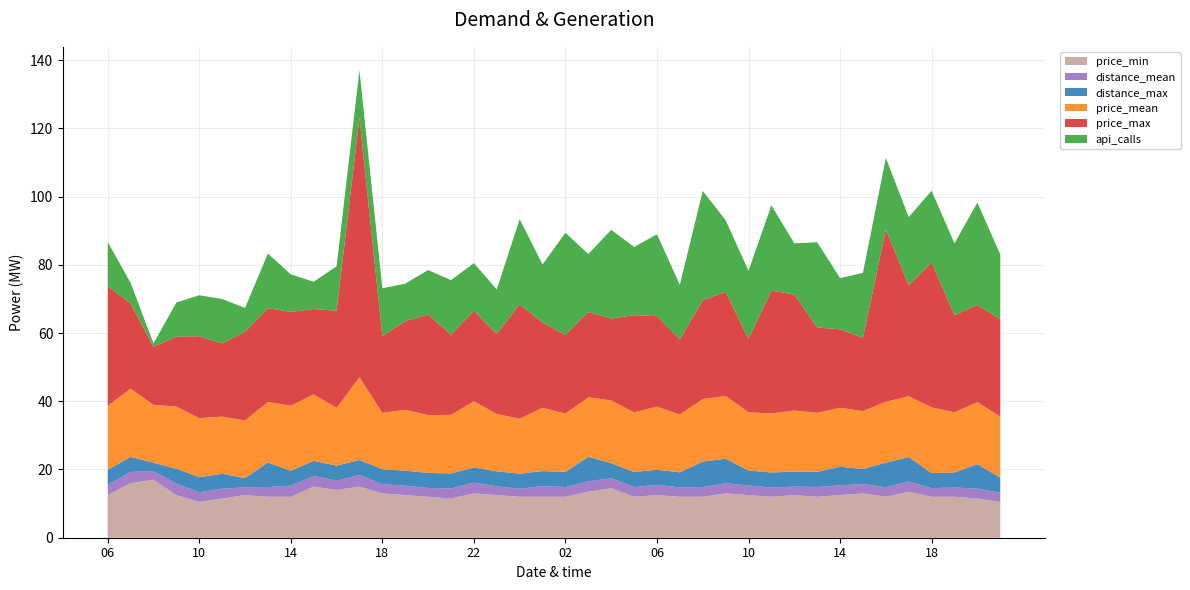

Reading left to right, extract all data points from this chart.

price_min: 06=12.5	07=16.0	08=17.0	09=12.5	10=10.5	11=11.5	12=12.5	13=12.0	14=12.0	15=15.0	16=14.0	17=15.0	18=13.0	19=12.5	20=12.0	21=11.5	22=13.0	23=12.5	00=12.0	01=12.0	02=12.0	03=13.5	04=14.5	05=12.0	06=12.5	07=12.0	08=12.0	09=13.0	10=12.5	11=12.0	12=12.5	13=12.0	14=12.5	15=13.0	16=12.0	17=13.5	18=12.0	19=12.0	20=11.5	21=10.5
distance_mean: 06=3.0	07=3.3	08=2.5	09=3.3	10=2.8	11=2.9	12=2.3	13=2.9	14=3.2	15=3.1	16=2.7	17=3.4	18=2.7	19=2.8	20=2.6	21=2.9	22=3.2	23=2.6	00=2.4	01=3.1	02=2.9	03=3.0	04=2.9	05=2.9	06=3.0	07=2.7	08=2.8	09=3.0	10=2.8	11=2.7	12=2.5	13=2.9	14=2.9	15=2.7	16=2.8	17=3.0	18=2.5	19=2.7	20=2.9	21=2.7
distance_max: 06=4.4	07=4.4	08=2.5	09=4.4	10=4.4	11=4.4	12=2.7	13=7.2	14=4.4	15=4.4	16=4.4	17=4.4	18=4.4	19=4.4	20=4.4	21=4.4	22=4.4	23=4.4	00=4.4	01=4.4	02=4.4	03=7.2	04=4.4	05=4.4	06=4.4	07=4.4	08=7.5	09=7.2	10=4.4	11=4.4	12=4.4	13=4.4	14=5.5	15=4.4	16=7.2	17=7.2	18=4.4	19=4.4	20=7.2	21=4.4
price_mean: 06=18.8	07=20.0	08=17.0	09=18.2	10=17.3	11=16.7	12=16.9	13=17.8	14=19.0	15=19.5	16=16.9	17=24.2	18=16.5	19=17.8	20=17.0	21=17.2	22=19.4	23=16.8	00=16.1	01=18.6	02=17.1	03=17.4	04=18.4	05=17.5	06=18.5	07=16.9	08=18.3	09=18.4	10=17.0	11=17.3	12=17.9	13=17.3	14=17.3	15=17.0	16=17.9	17=17.8	18=19.3	19=17.6	20=18.2	21=17.9
price_max: 06=35.0	07=25.0	08=17.0	09=20.5	10=24.0	11=21.5	12=26.0	13=27.5	14=27.5	15=25.0	16=28.5	17=76.0	18=22.5	19=26.0	20=29.5	21=23.5	22=26.5	23=23.5	00=33.5	01=25.0	02=23.0	03=25.0	04=24.0	05=28.5	06=26.5	07=22.0	08=29.0	09=30.5	10=21.5	11=36.0	12=34.0	13=25.0	14=23.0	15=21.5	16=50.5	17=32.5	18=42.5	19=28.5	20=28.5	21=28.5
api_calls: 06=13.0	07=6.0	08=1.0	09=10.0	10=12.0	11=13.0	12=7.0	13=16.0	14=11.0	15=8.0	16=13.0	17=14.0	18=14.0	19=11.0	20=13.0	21=16.0	22=14.0	23=13.0	00=25.0	01=17.0	02=30.0	03=17.0	04=26.0	05=20.0	06=24.0	07=16.0	08=32.0	09=21.0	10=20.0	11=25.0	12=15.0	13=25.0	14=15.0	15=19.0	16=21.0	17=20.0	18=21.0	19=21.0	20=30.0	21=19.0